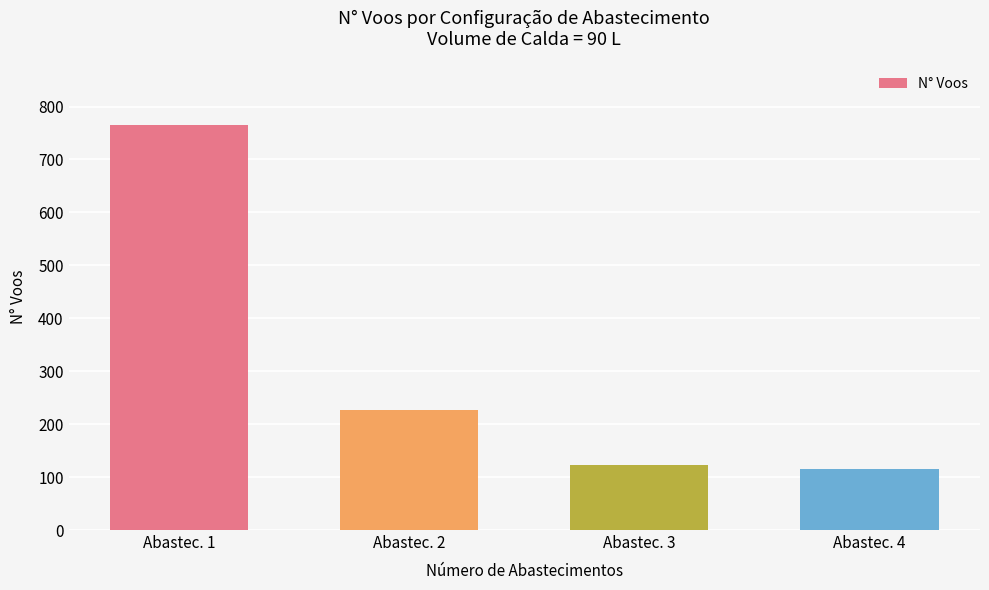

What is the value of the 2nd bar from the left?

226